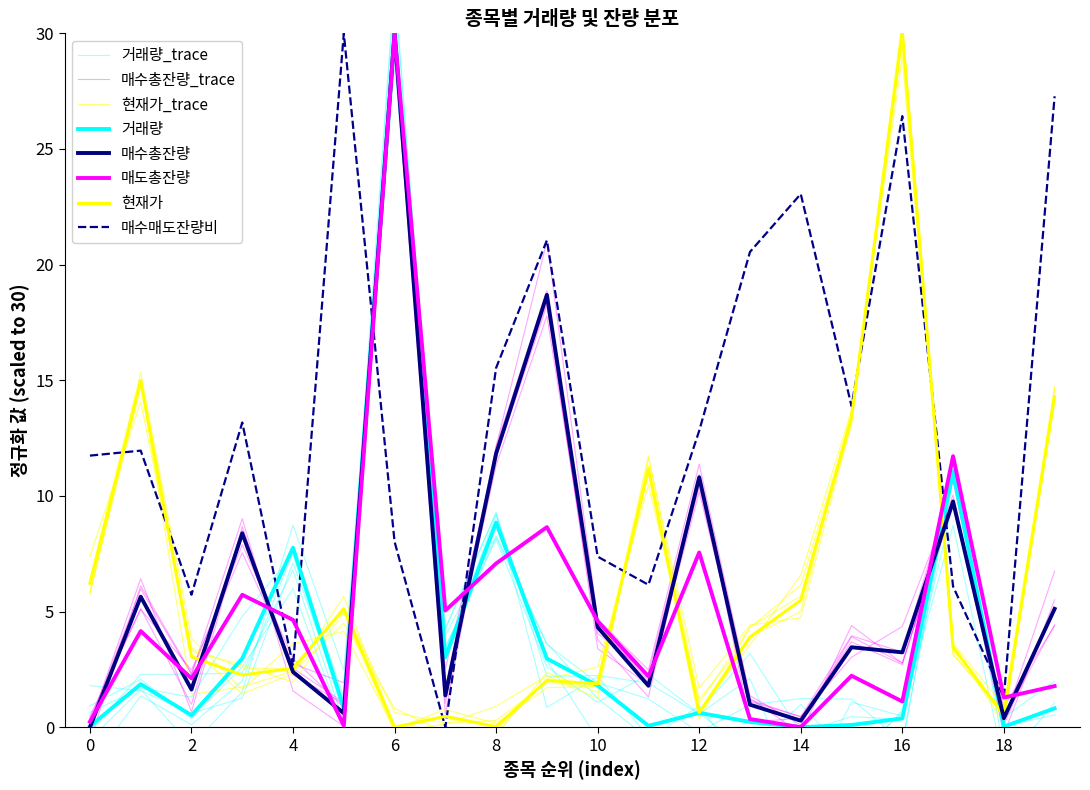

Where is the first local minimum for 매도총잔량?

2